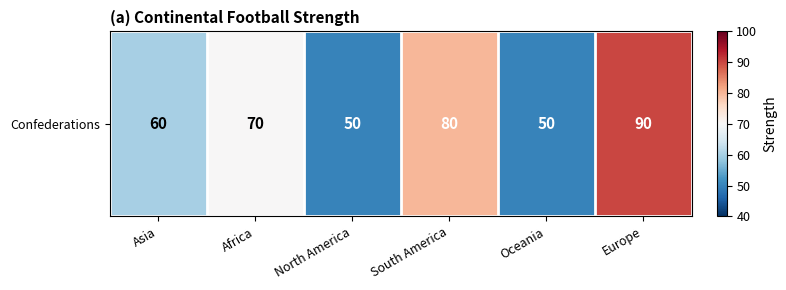

Approximately how many times larger is the value at Asia compared to Europe?

0.7